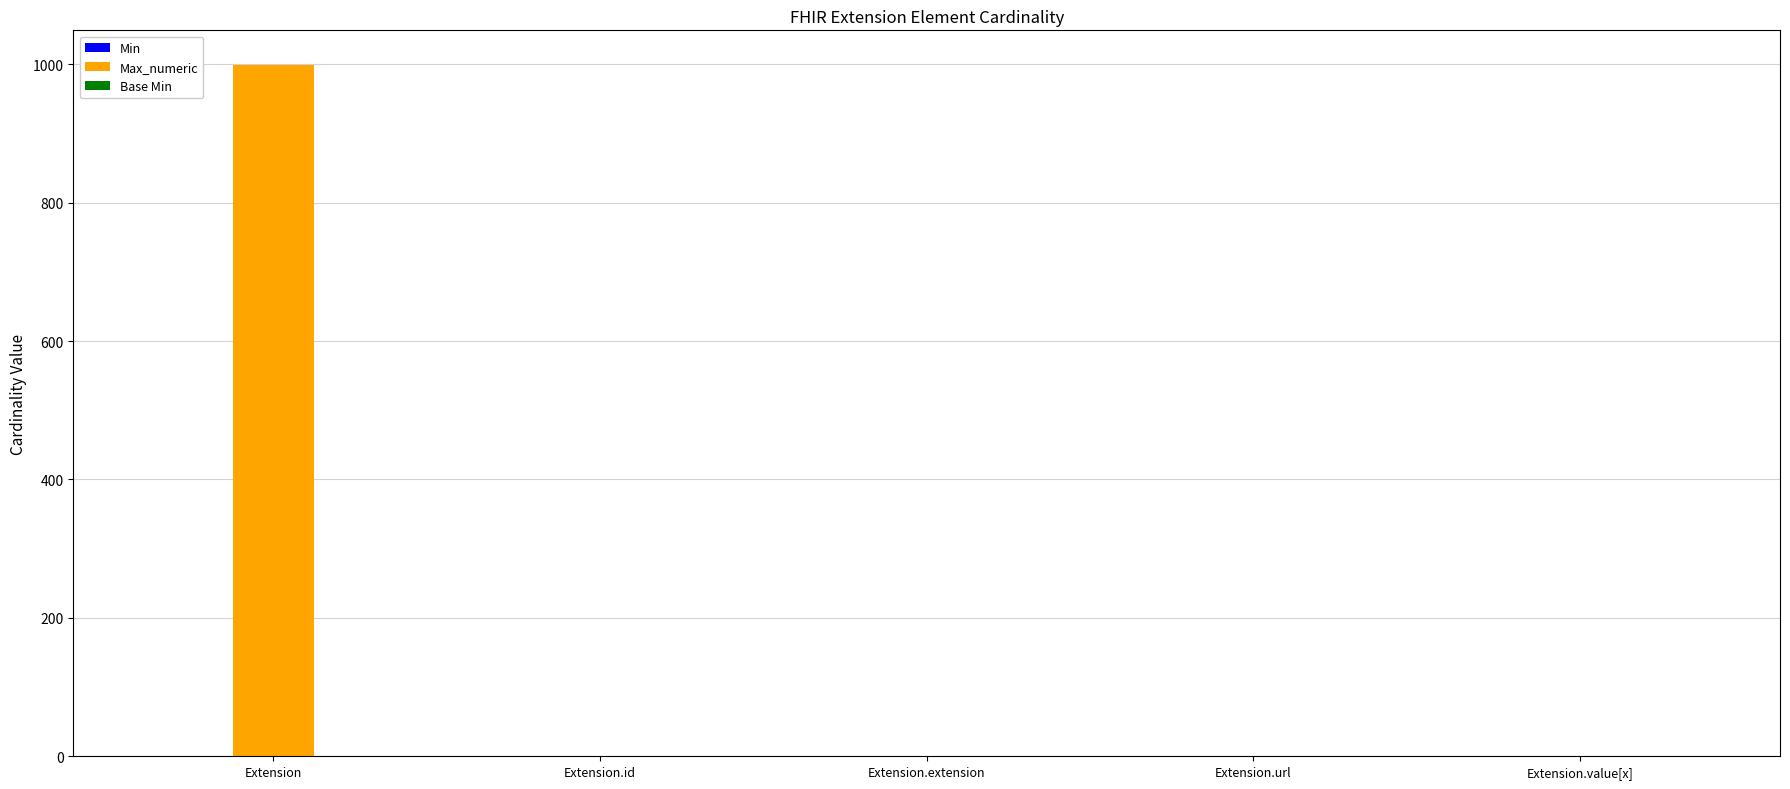

Are the bars grouped side by side (vs. stacked)?

Yes